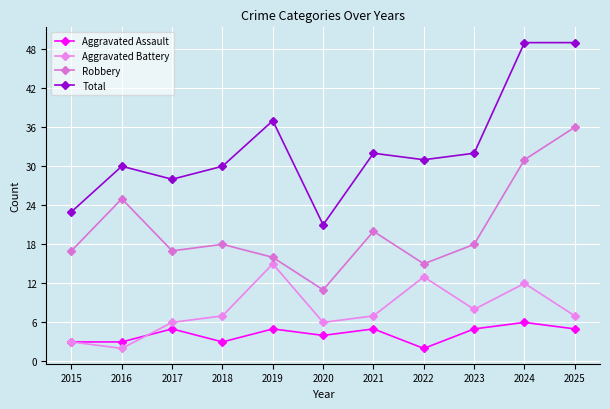

At which category is the sum across all series the highest?

2024